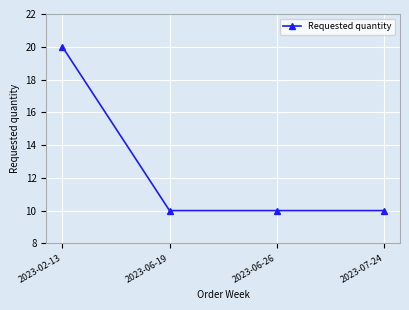

Approximately how many times larger is the value at 2023-07-24 compared to 2023-06-19?

1.0